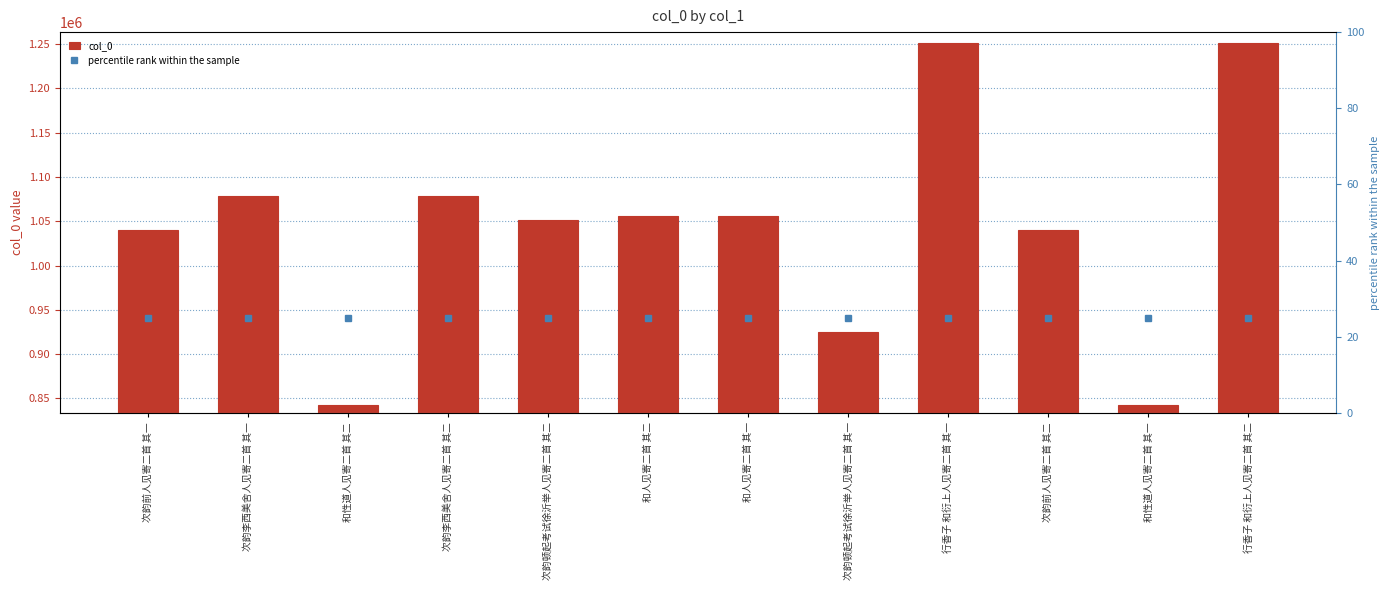

Reading left to right, what are all the values shown in this chart?

col_0: 1040125	1078406	842140	1078407	1051493	1055546	1055545	924613	1251010	1040126	842139	1251011
percentile rank within the sample: 25	25	25	25	25	25	25	25	25	25	25	25